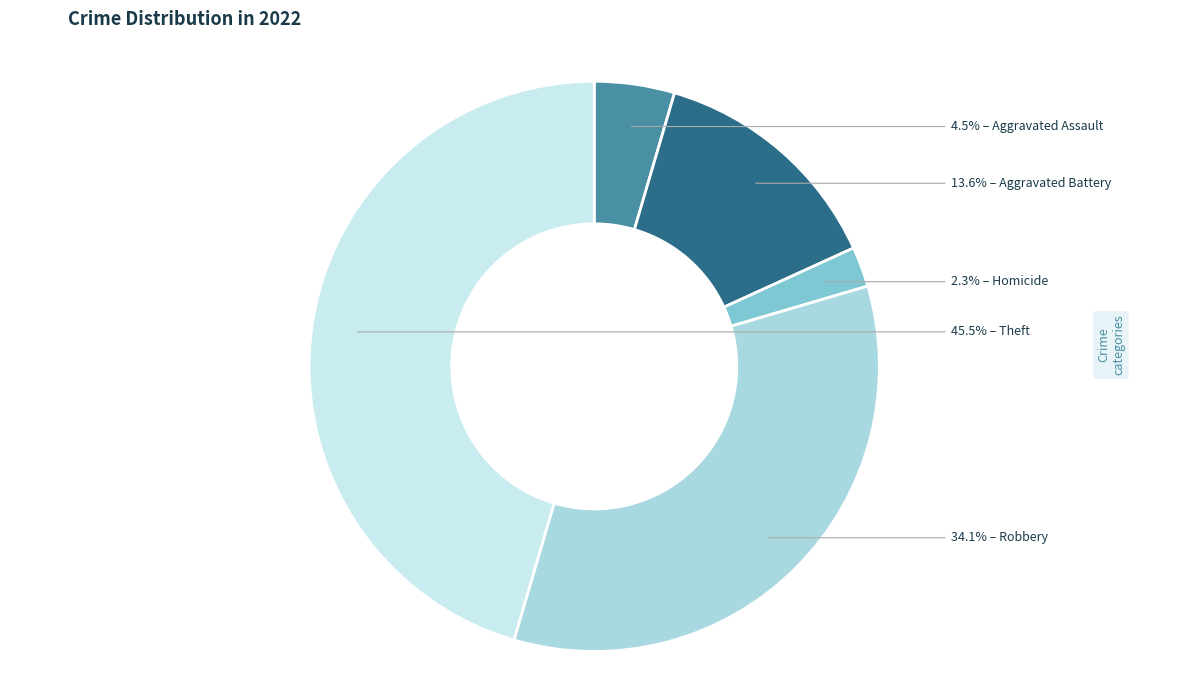

Is there a majority slice in this chart?

No